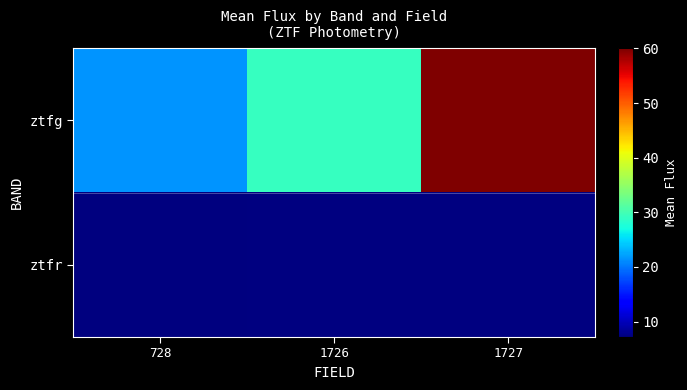

What is the highest value of the row_0 series?

60.0